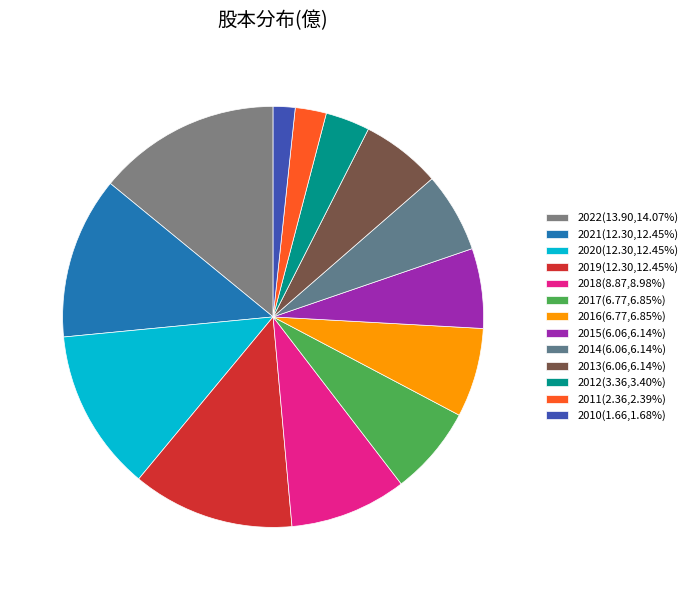

Do 2022 and 2018 together represent more than half of the pie?

No